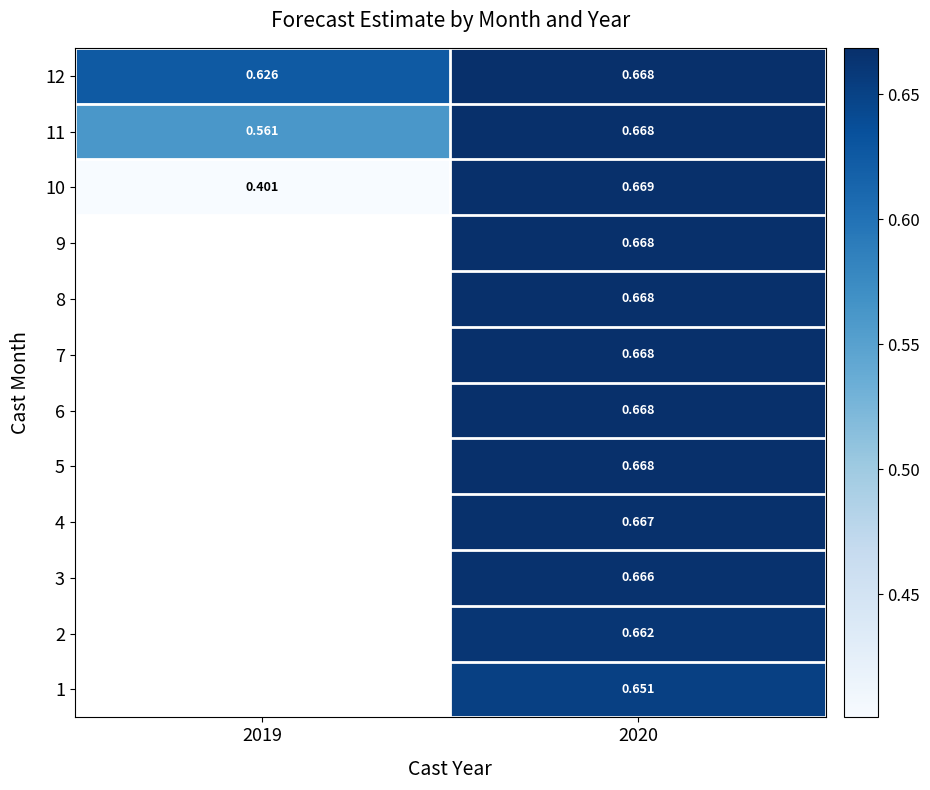

The 5 series shows 0.4 at 2020. True or false?

False